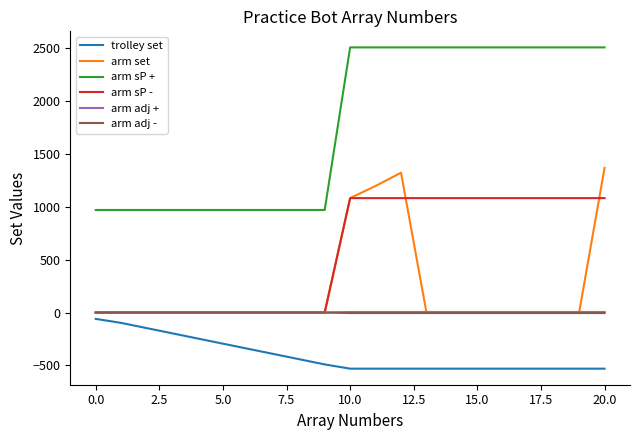

Which series has the widest spread of values?

arm sP +